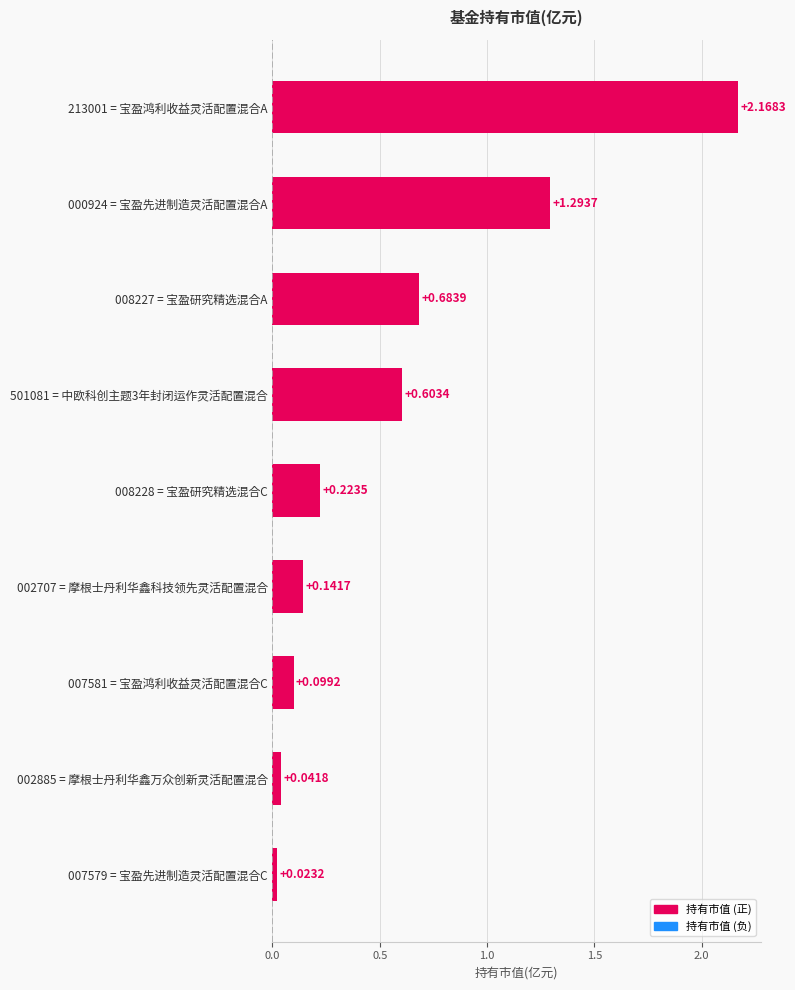

Rank the categories by value from highest to lowest.

213001 = 宝盈鸿利收益灵活配置混合A, 000924 = 宝盈先进制造灵活配置混合A, 008227 = 宝盈研究精选混合A, 501081 = 中欧科创主题3年封闭运作灵活配置混合, 008228 = 宝盈研究精选混合C, 002707 = 摩根士丹利华鑫科技领先灵活配置混合, 007581 = 宝盈鸿利收益灵活配置混合C, 002885 = 摩根士丹利华鑫万众创新灵活配置混合, 007579 = 宝盈先进制造灵活配置混合C